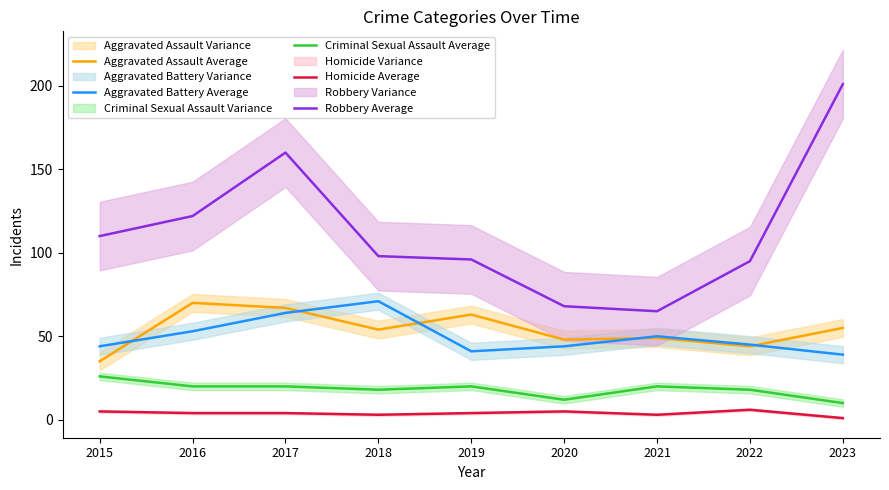

Which has a higher value, 2022 or 2021?

2021